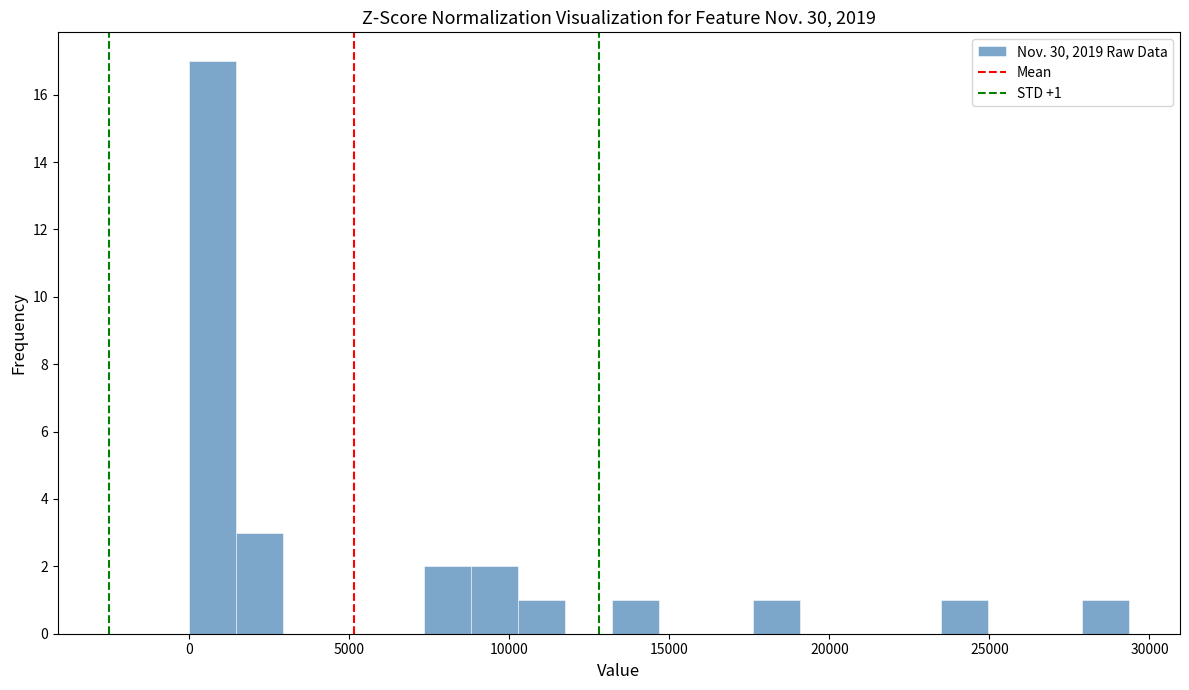

Around what value on the x-axis is the tallest bar? Give the approximate position of its centre, as read against the axis.

500